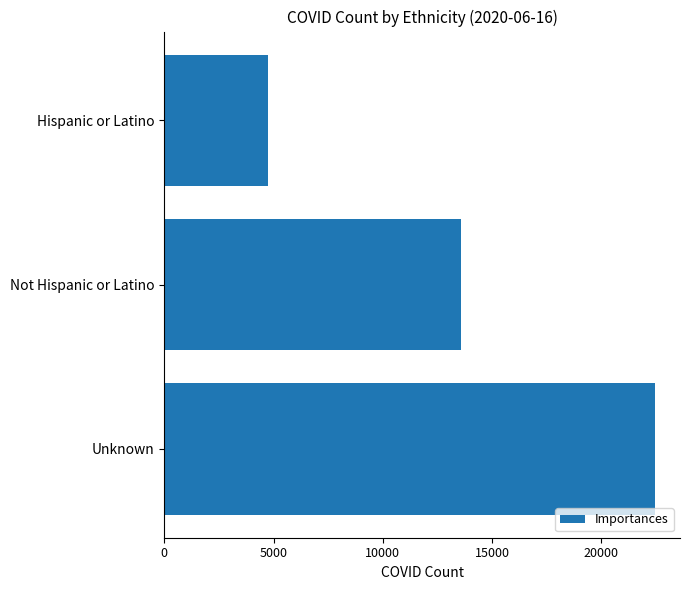

Rank the categories by value from highest to lowest.

Unknown, Not Hispanic or Latino, Hispanic or Latino